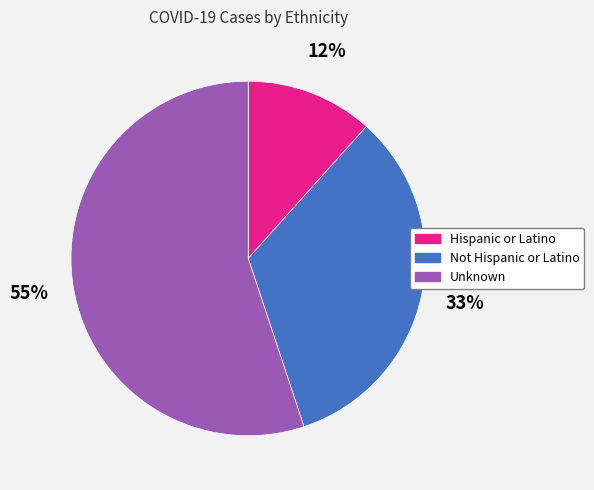

To the nearest percent, what is the average slice percentage?

33%